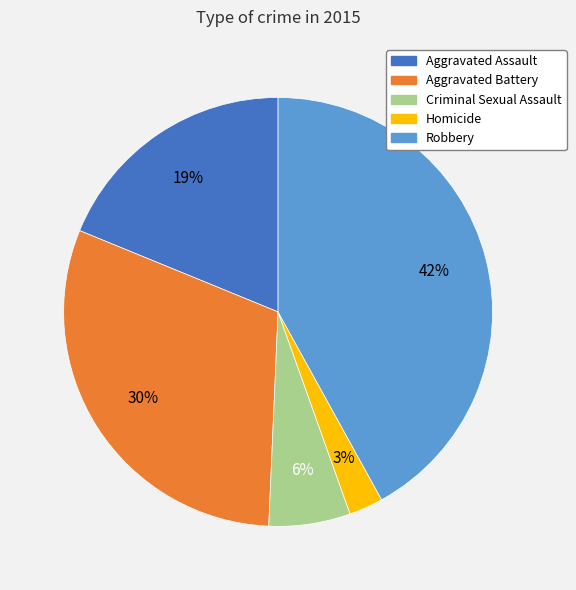

Is it true that Robbery is 42% of the pie?

True